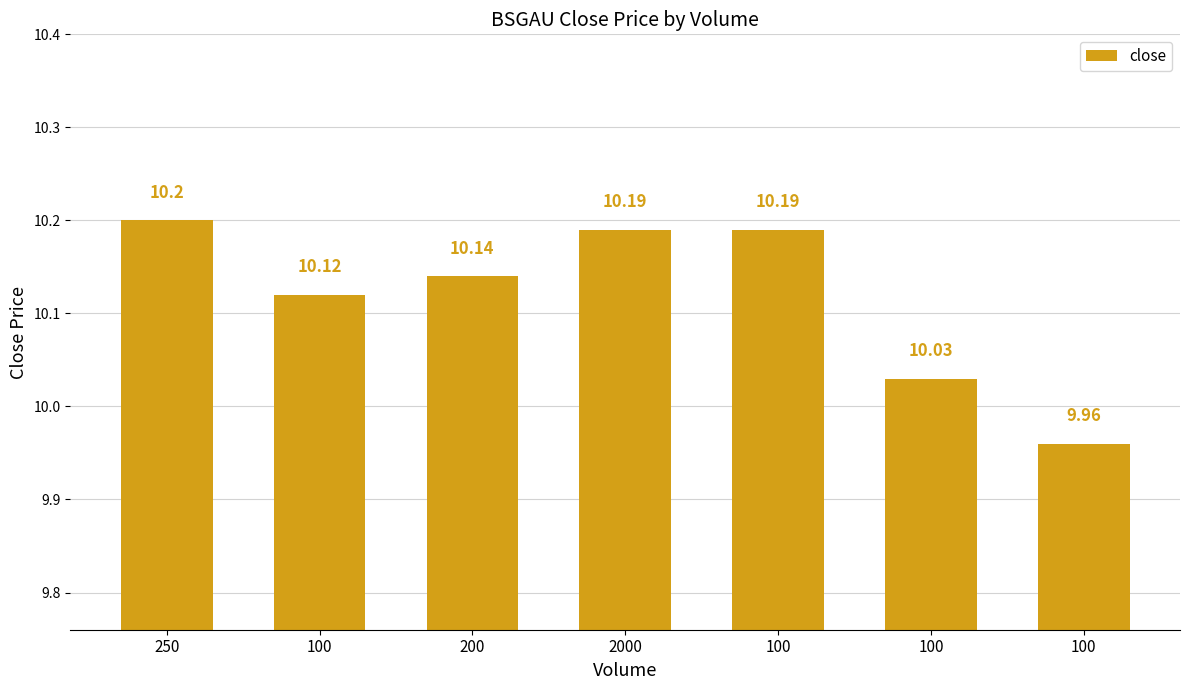

What is the change in value from 100 to 100?

-0.2